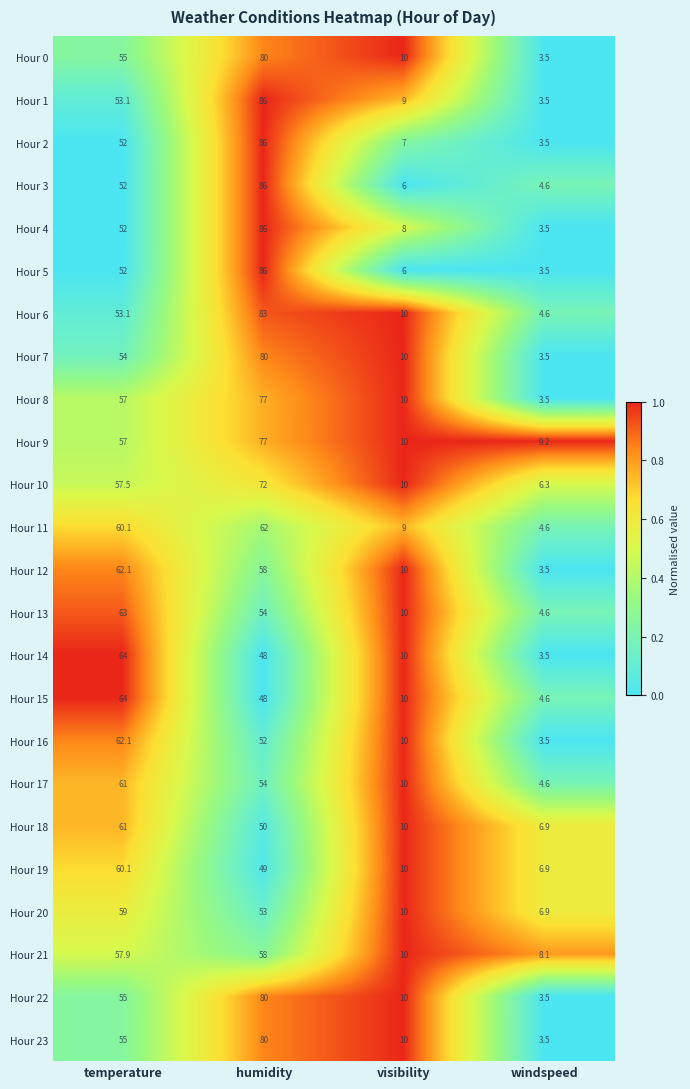

Is the value of Hour 18 at temperature greater than the value of Hour 12 at humidity?

Yes